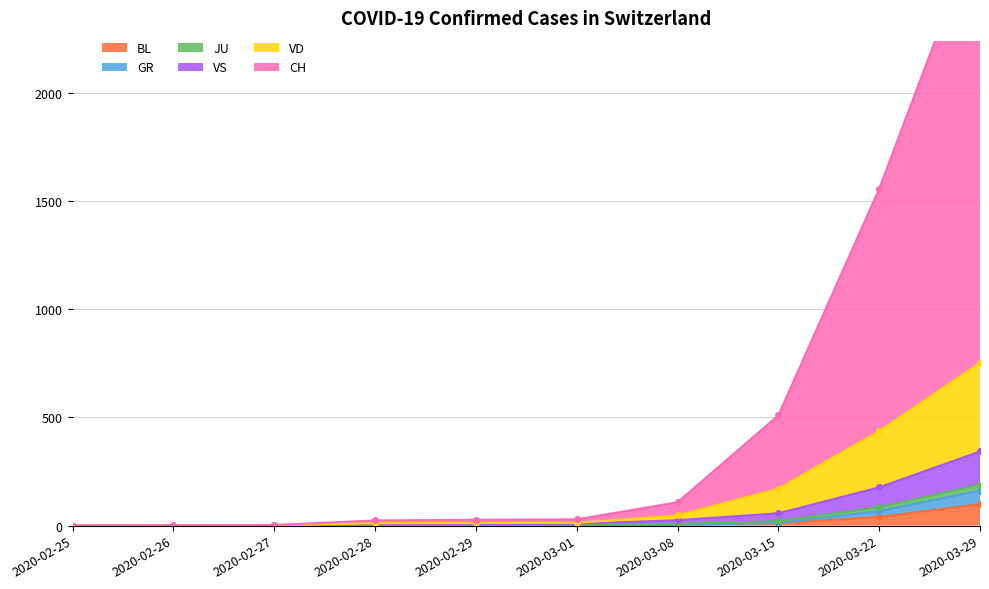

Which series has the largest total across all categories?

CH